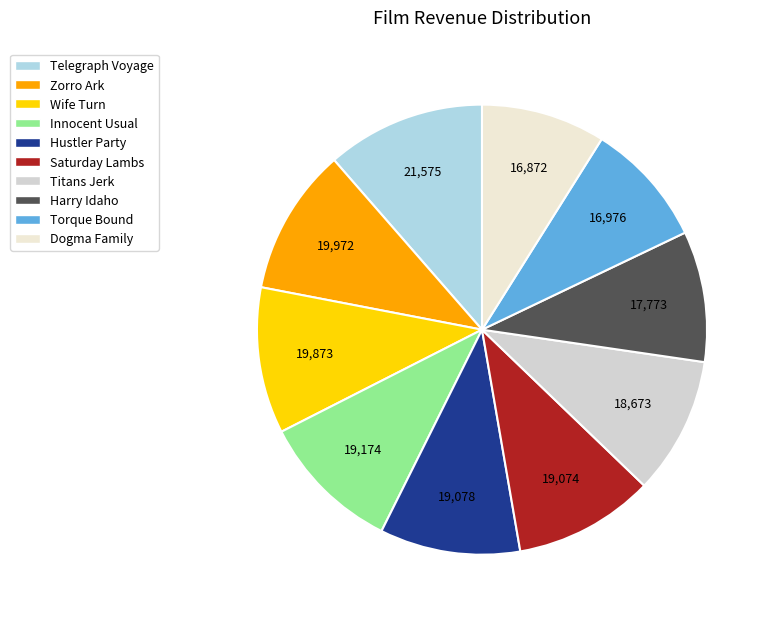

What is the largest slice in the pie chart?

Telegraph Voyage